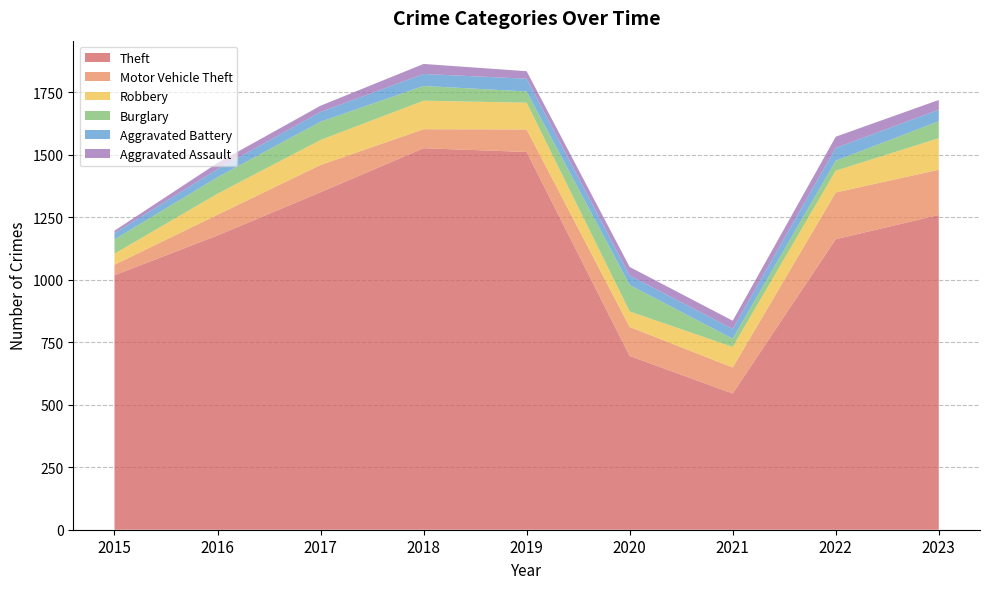

Reading left to right, transcribe all the data shown in this chart.

Theft: 1018	1177	1350	1526	1511	695	545	1162	1259
Motor Vehicle Theft: 42	83	109	76	90	116	104	187	181
Robbery: 44	84	100	114	107	62	82	87	126
Burglary: 57	66	73	59	45	106	33	40	68
Aggravated Battery: 25	32	39	48	51	38	39	51	46
Aggravated Assault: 10	25	25	40	30	34	33	45	39